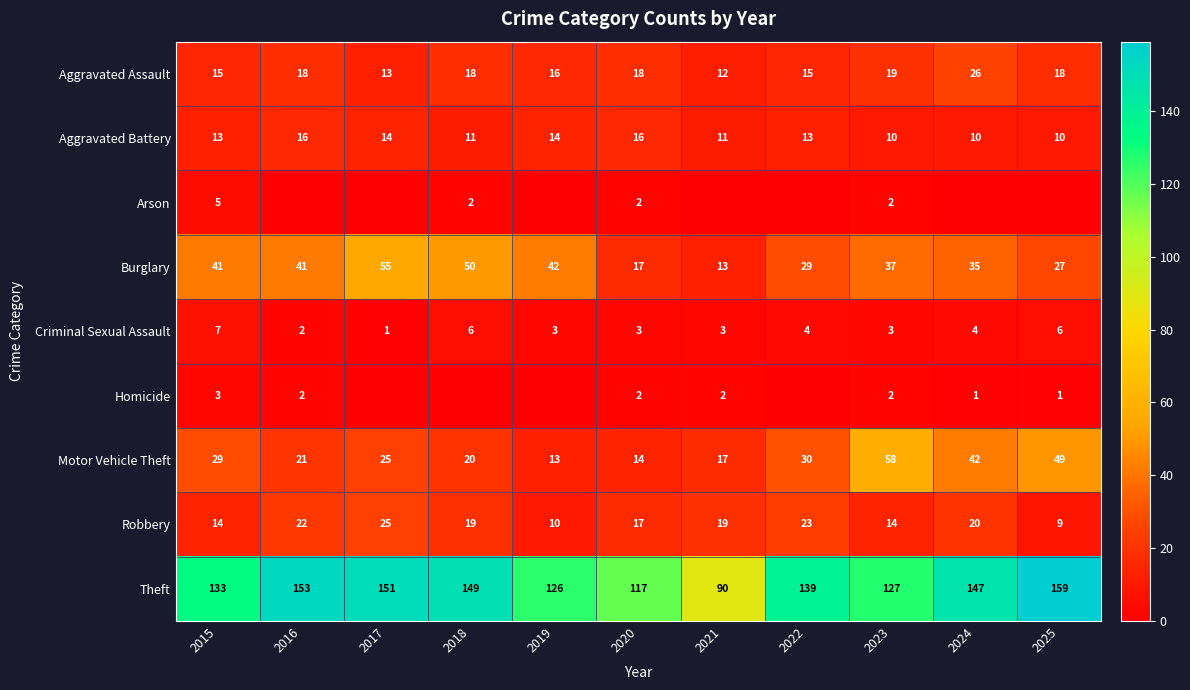

What is the average value of the Motor Vehicle Theft series?

29